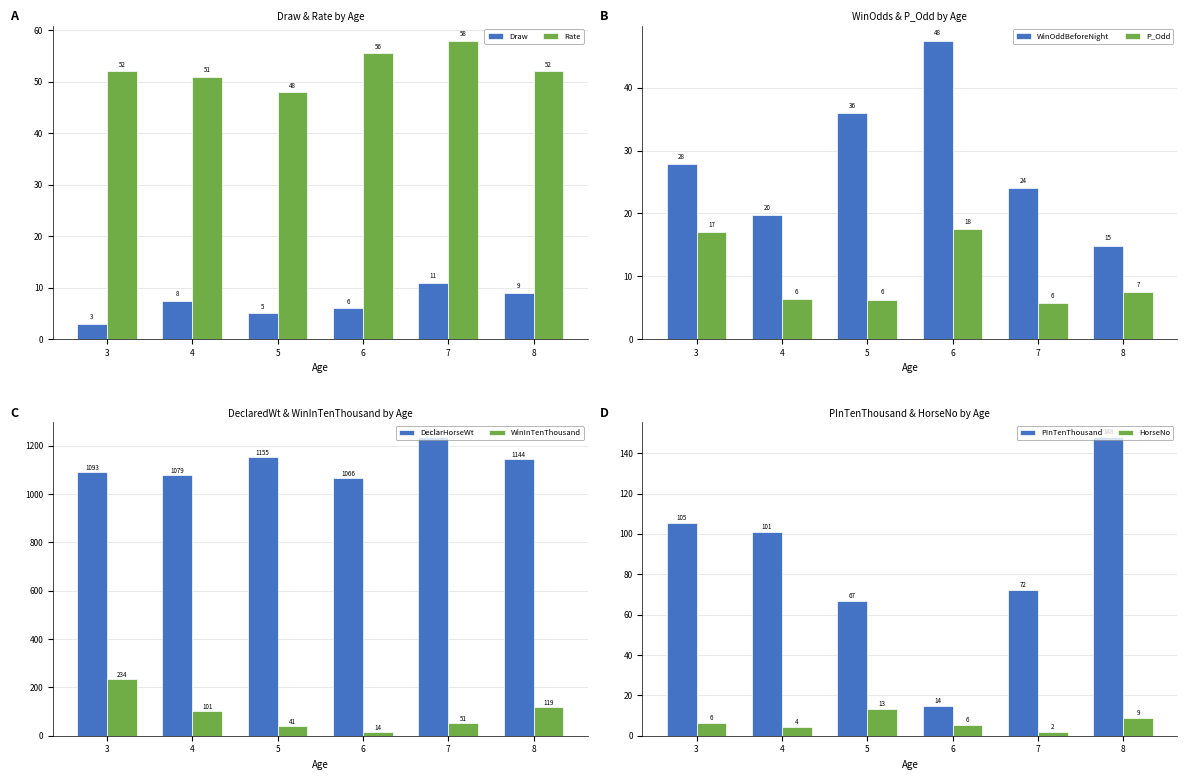

Is it true that Rate equals 51.0 at 4?

True